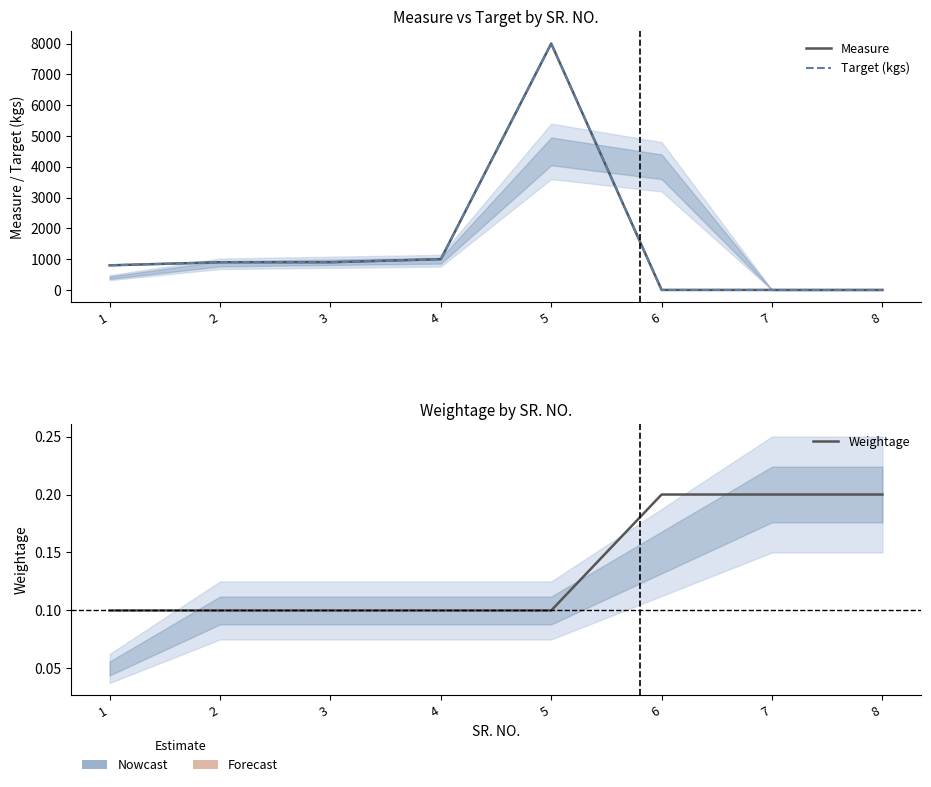

Reading left to right, list all the values displayed in this chart.

Measure: 800.0	900.0	900.0	1000.0	8000.0	1.0	1.0	1.0
Target (kgs): 800.0	900.0	900.0	1000.0	8000.0	1.0	1.0	1.0
Weightage: 0.1	0.1	0.1	0.1	0.1	0.2	0.2	0.2